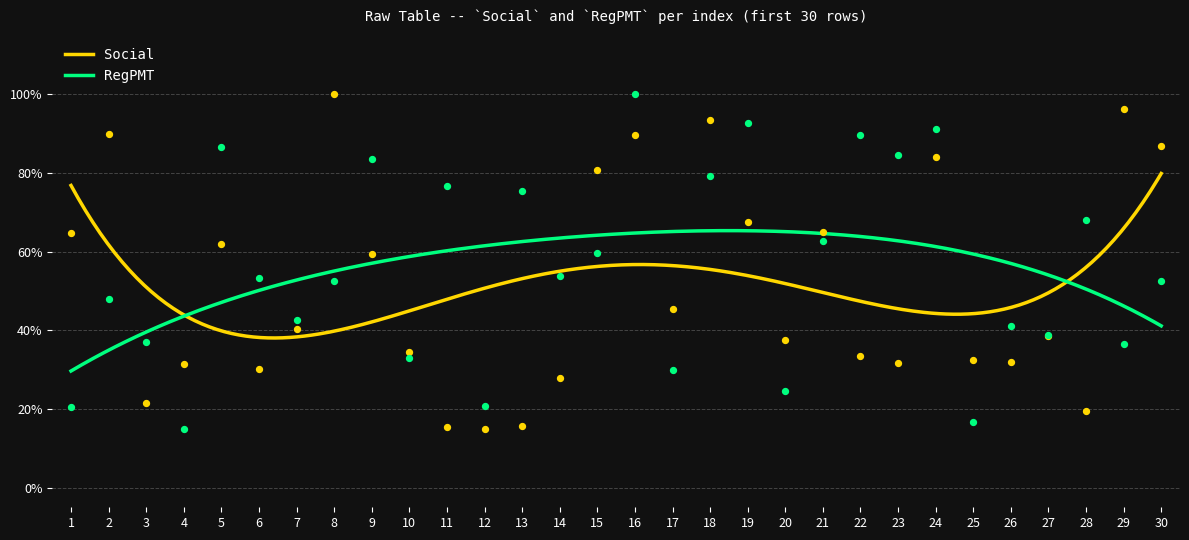

What is the total value across all series at 29?

1.3